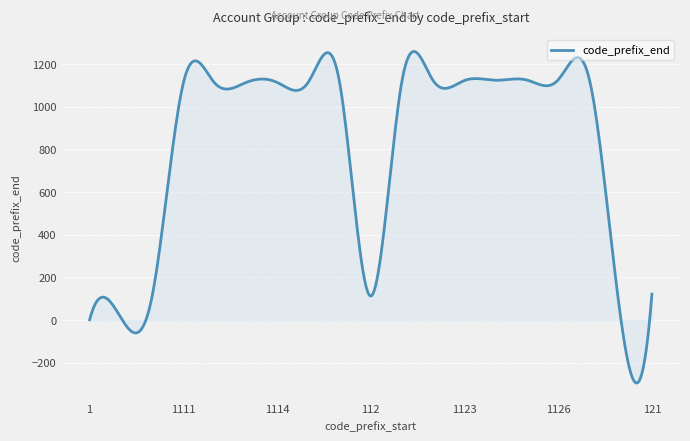

What is the difference between the maximum and minimum values?

1554.7